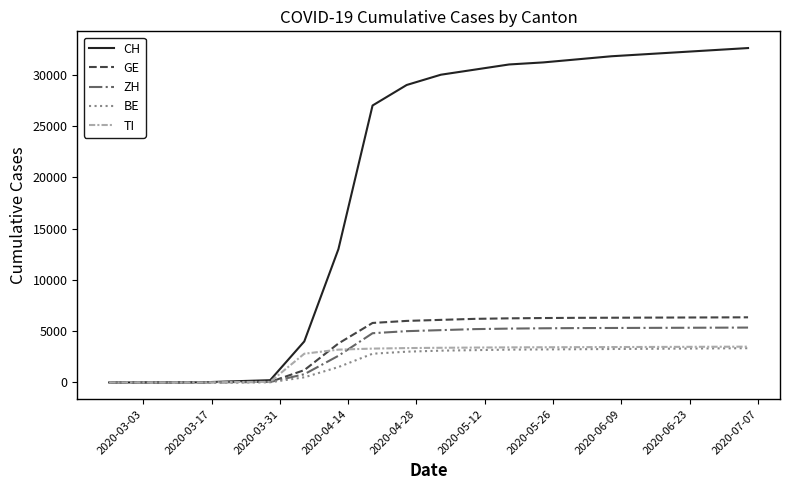

Which series has the largest range (max minus min)?

CH